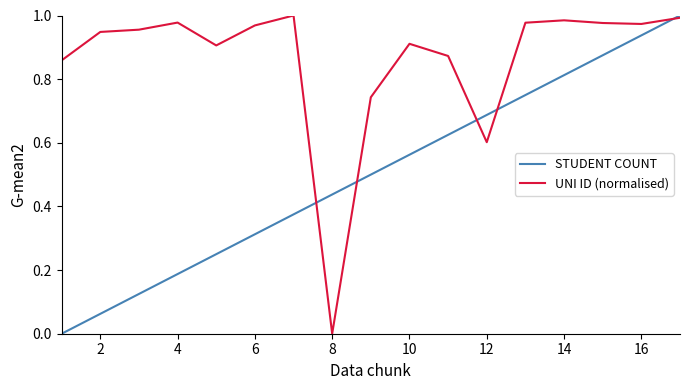

Rank the series by their average value, from highest to lowest.

UNI ID (normalised), STUDENT COUNT